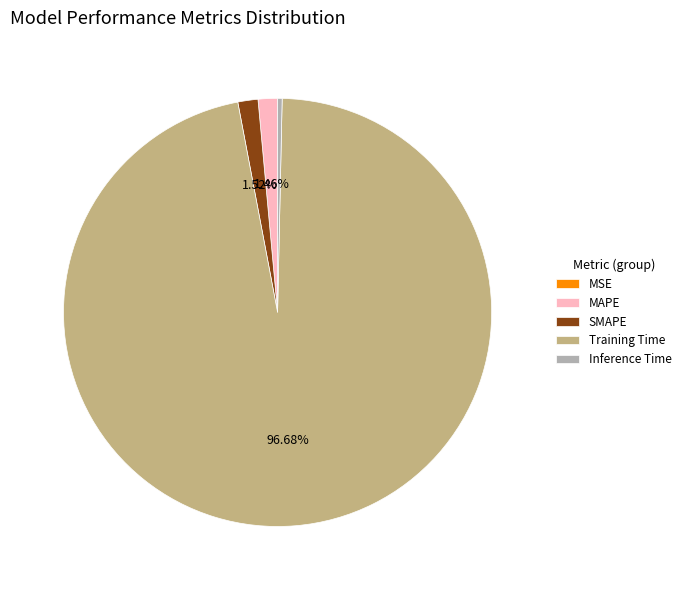

Is there any slice that represents more than half of the pie?

Yes